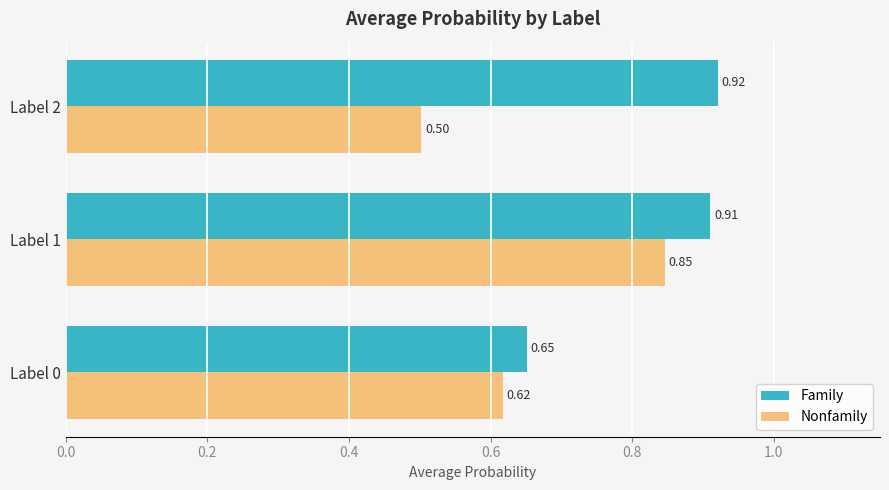

What is the sum of all Family values?

2.5